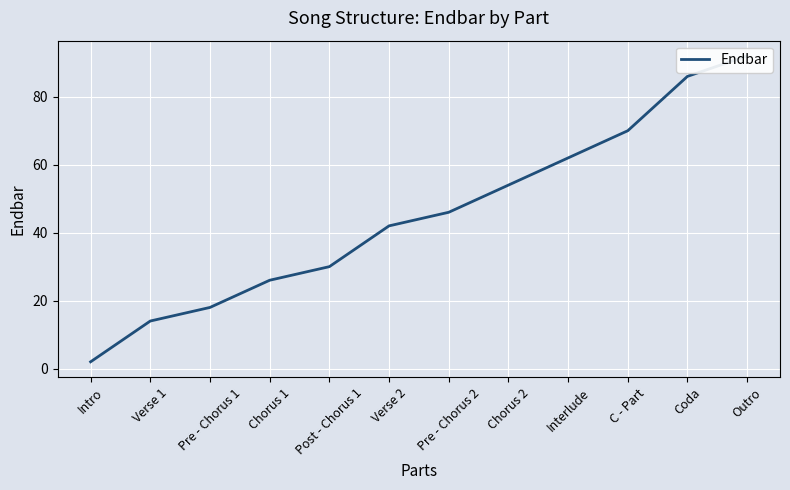

What is the difference between the second highest and second lowest values?

72